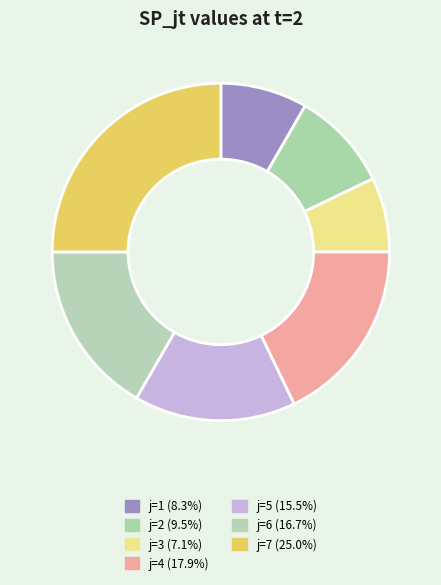

What is the change in value from j=2 to j=7?

+26